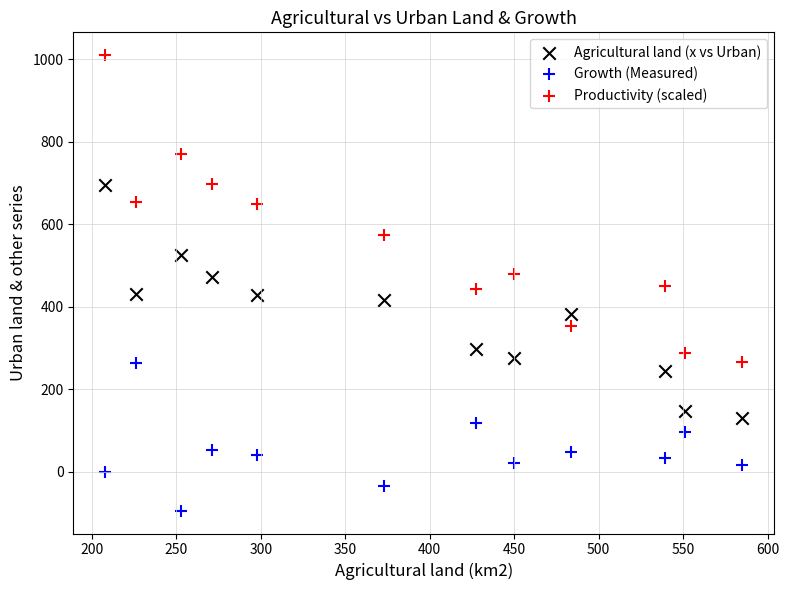

Across all data points, what is the range of Y values (max minus min)?

1104.2